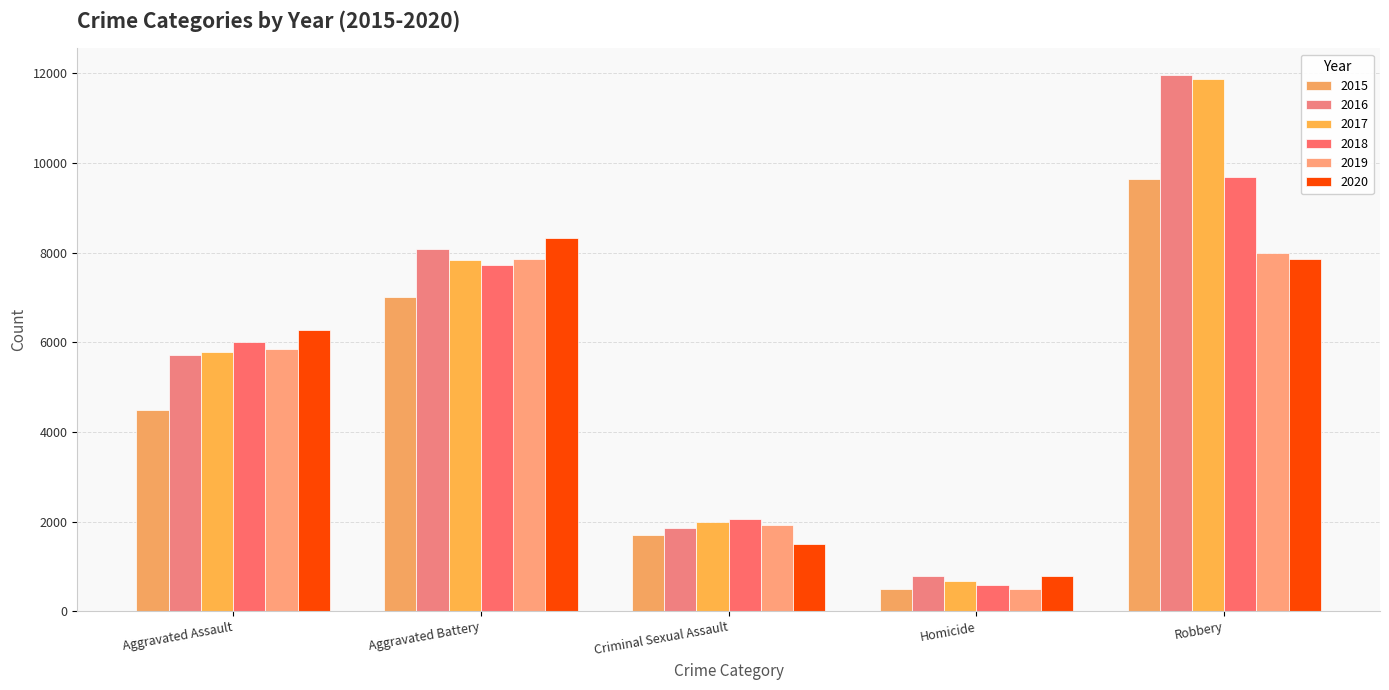

Is it true that 2016 equals 2556 at Criminal Sexual Assault?

False